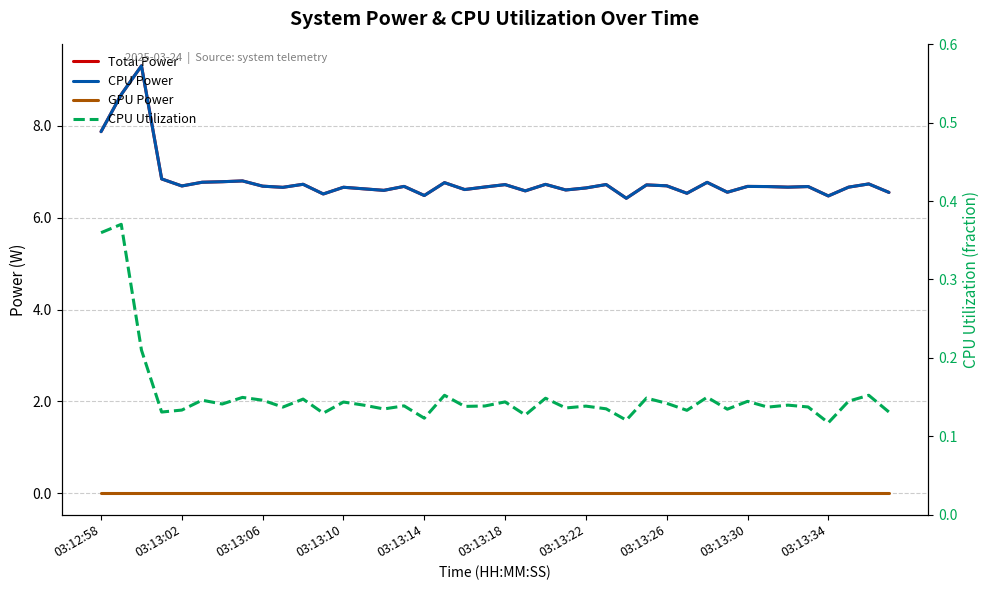

True or false: CPU Utilization has a value of 0.2 at 23.

False